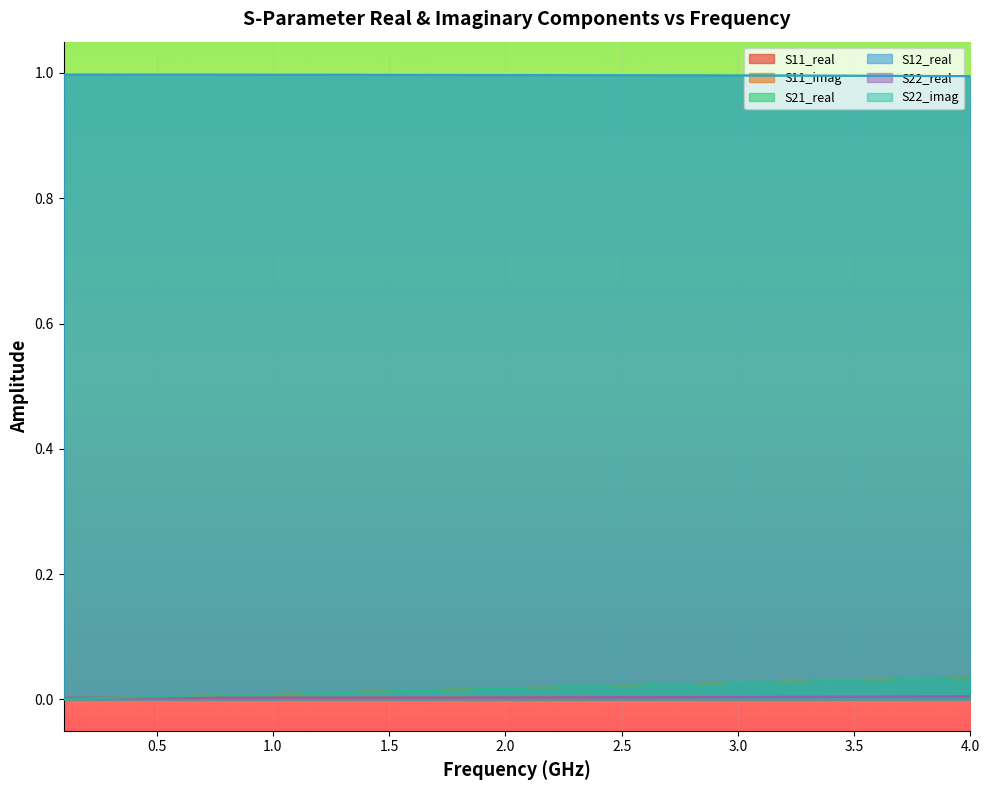

What is the sum of all S22_real values?

0.1